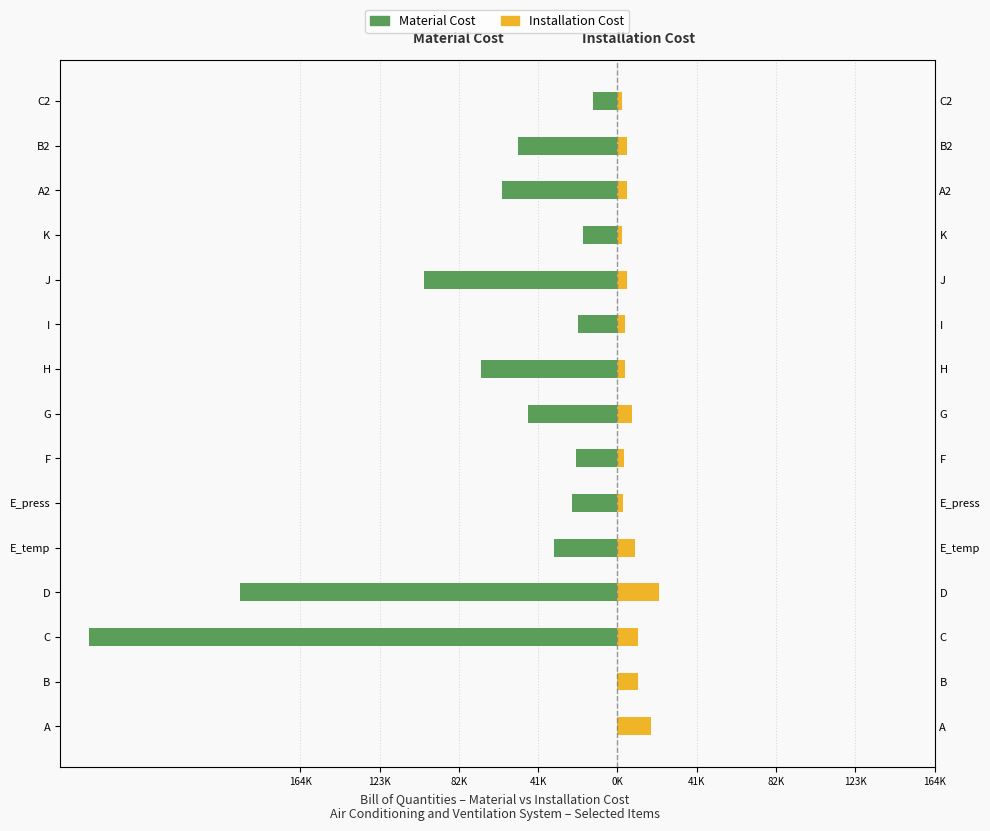

The Material Cost series shows -60030 at A2. True or false?

True